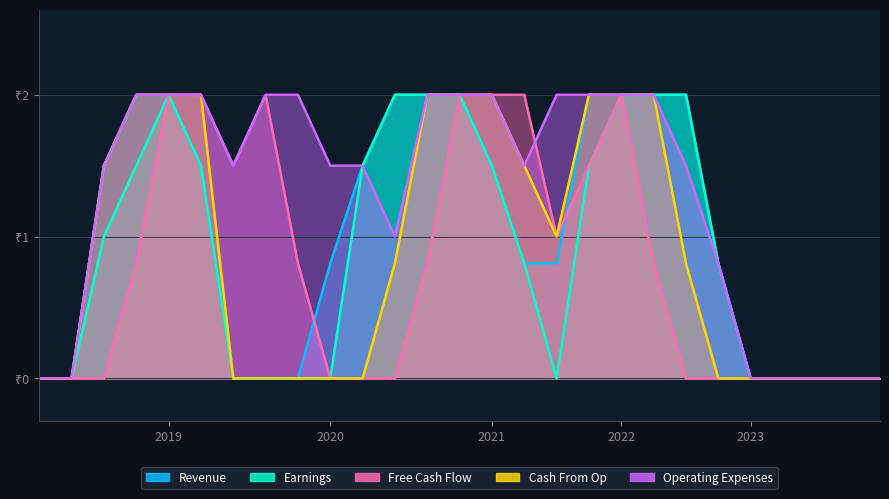

Count the Free Cash Flow values in the range 0 to 2.

27